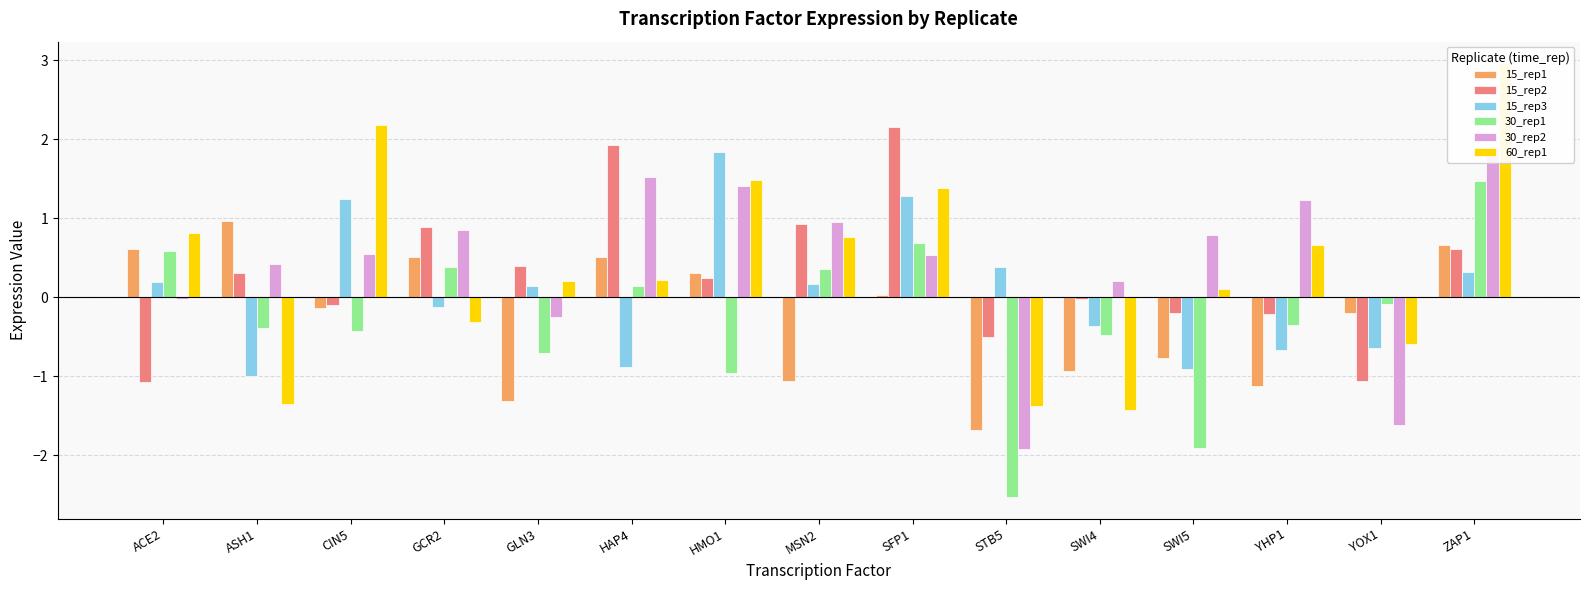

At how many categories does at least one series exceed 1?

6